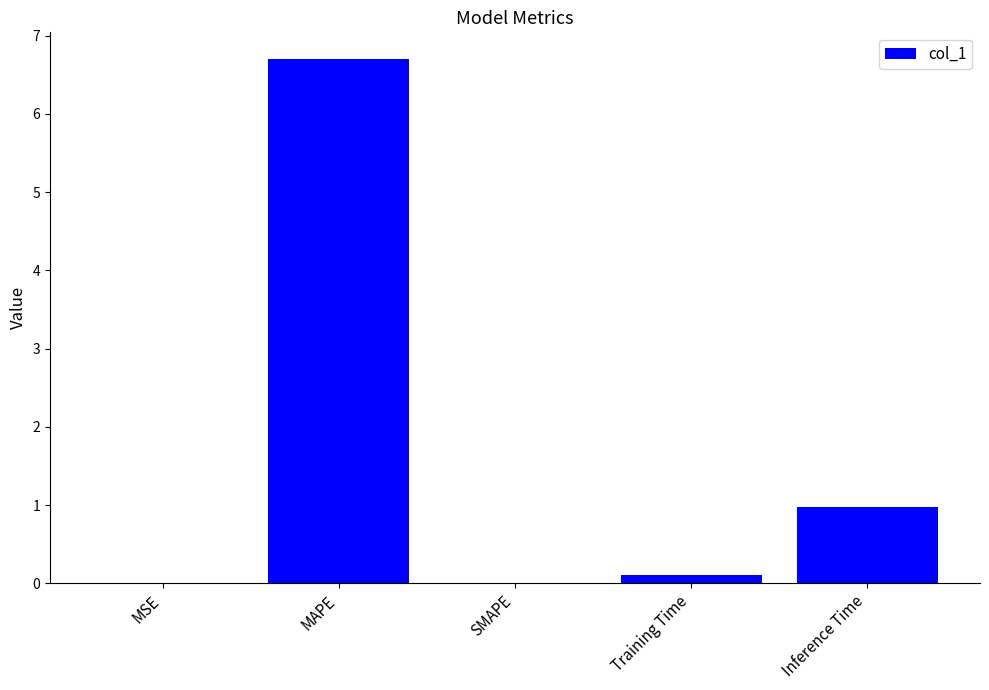

What is the greatest value displayed?

6.7